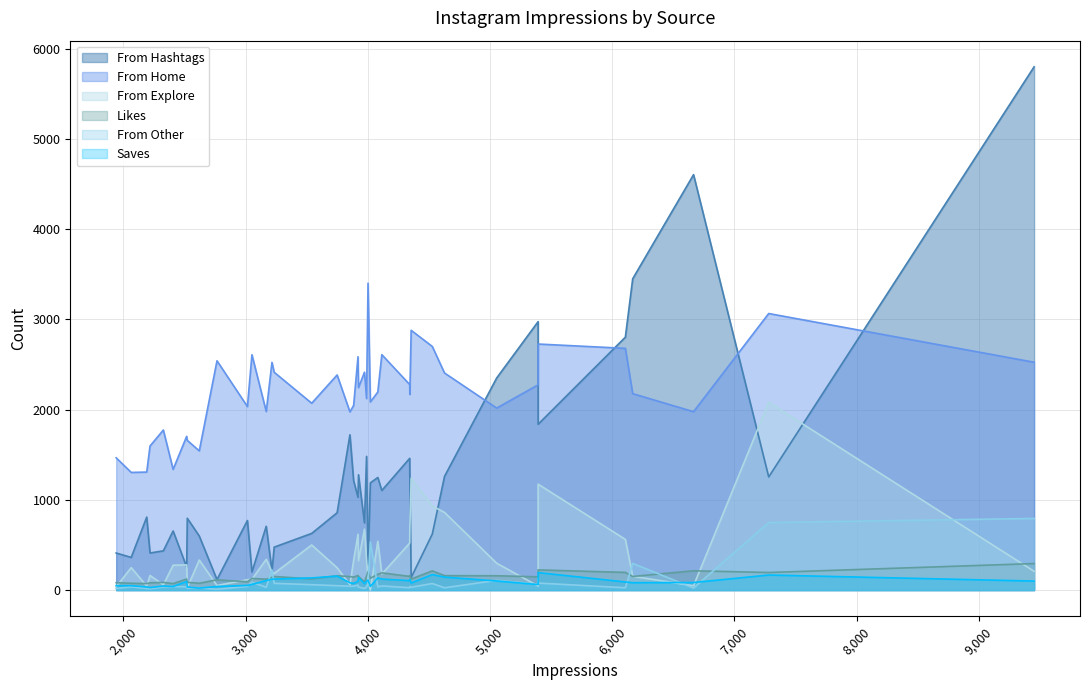

In From Home, how many points are lower than both neighbors (excluding endpoints)?

13